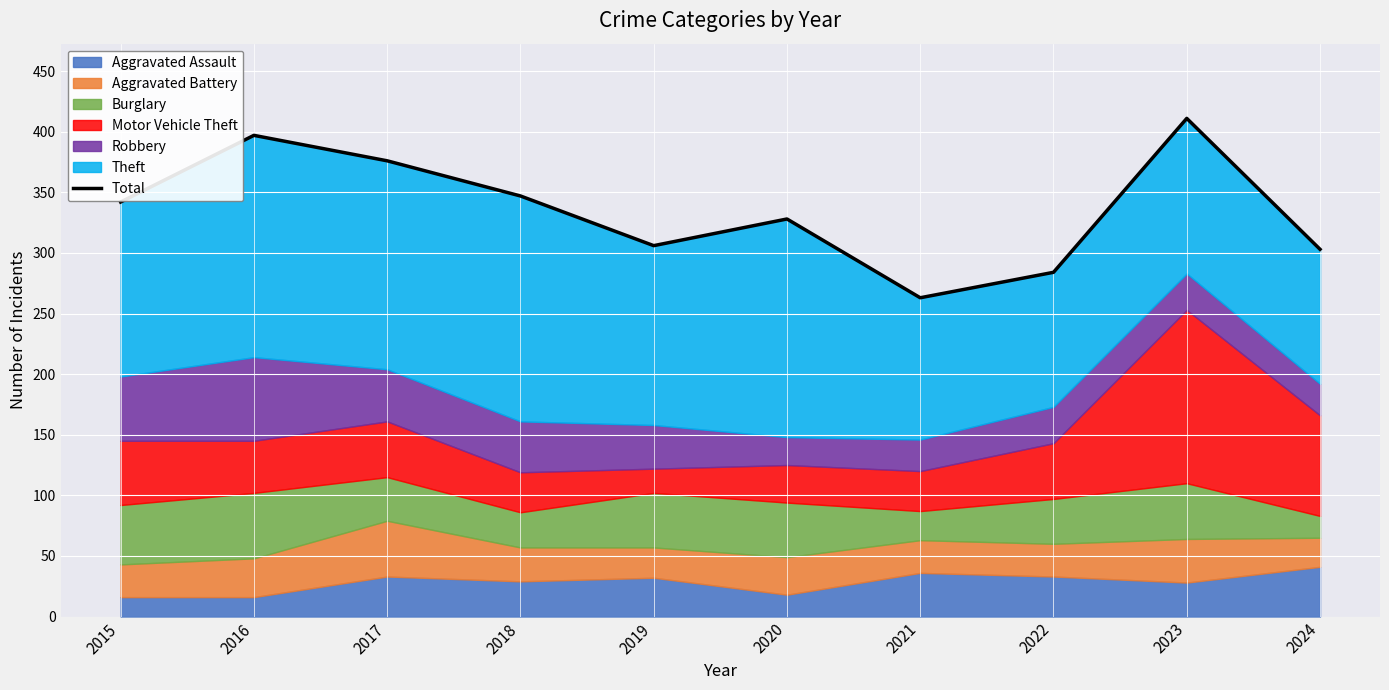

Which has a higher value, 2023 or 2016?

2023